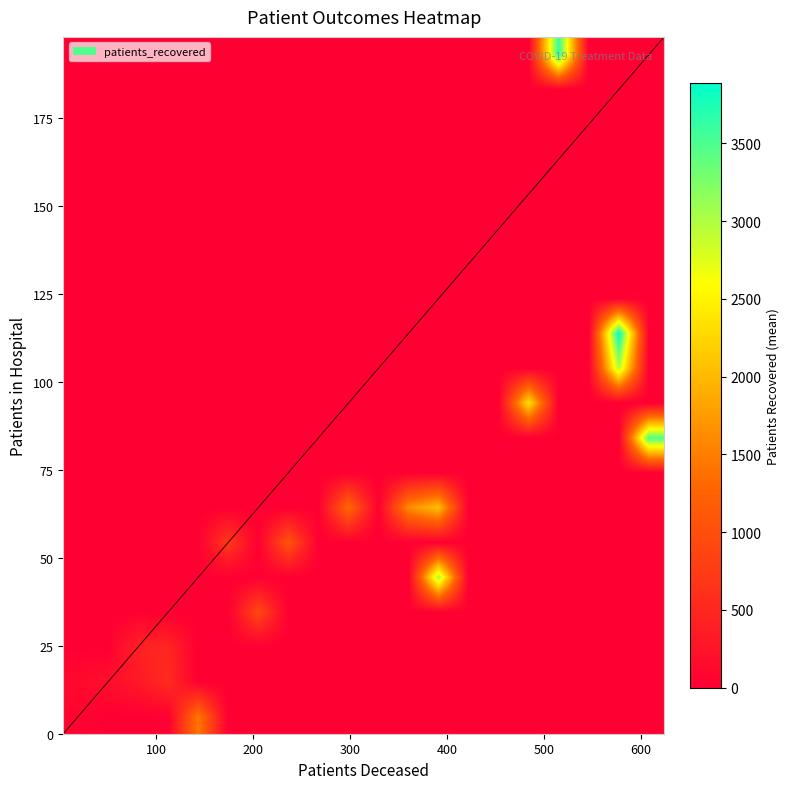

What is the maximum value shown in the chart?

3889.0